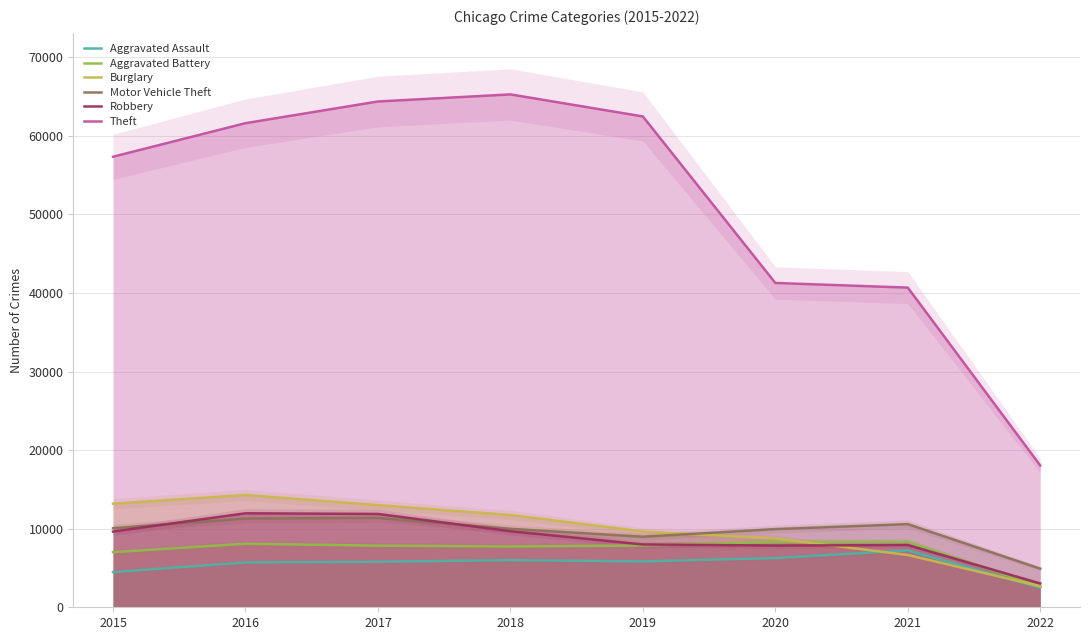

At which label is Aggravated Assault closest to 4867?

2015